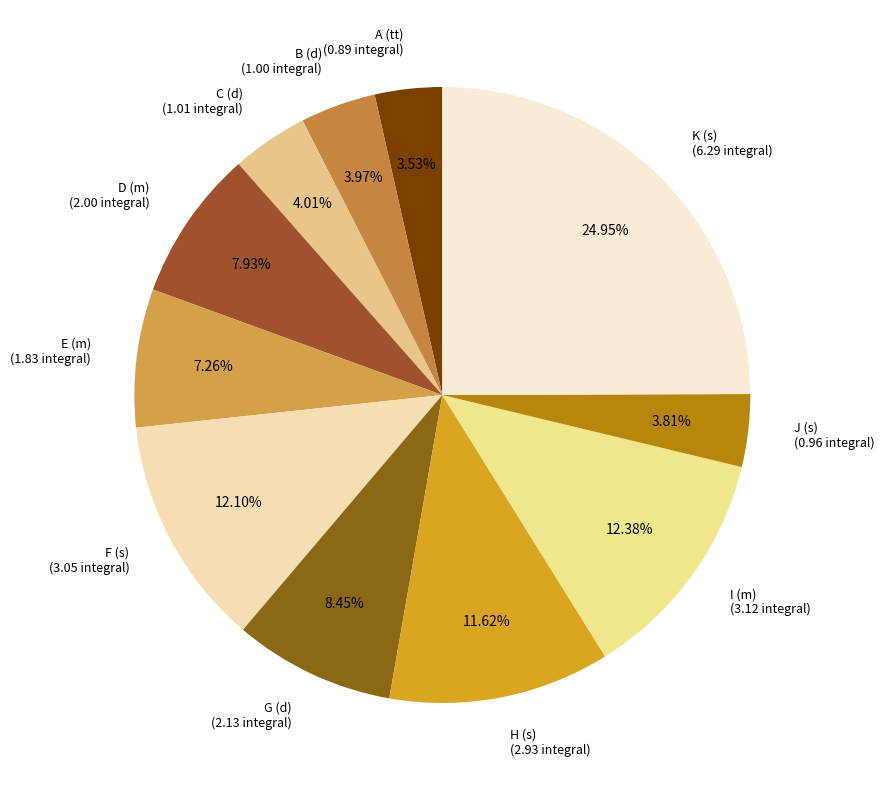

Do E (m) (1.83 integral) and A (tt) (0.89 integral) together represent more than half of the pie?

No